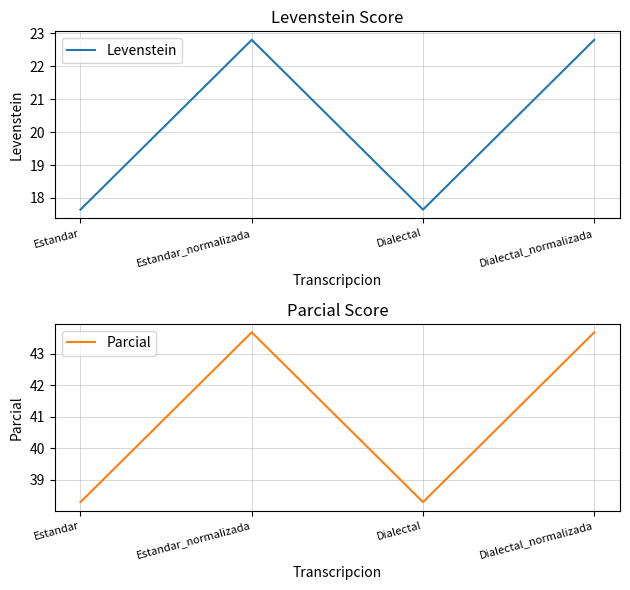

Does the chart display data point markers on the line(s)?

No